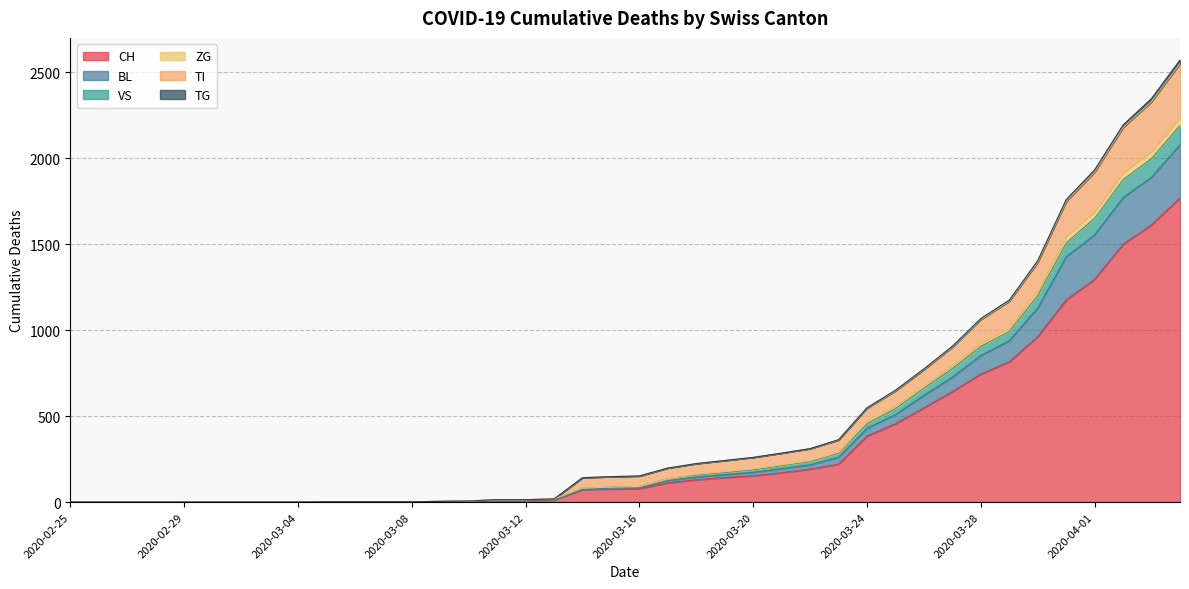

What is the highest value of the CH series?

1770